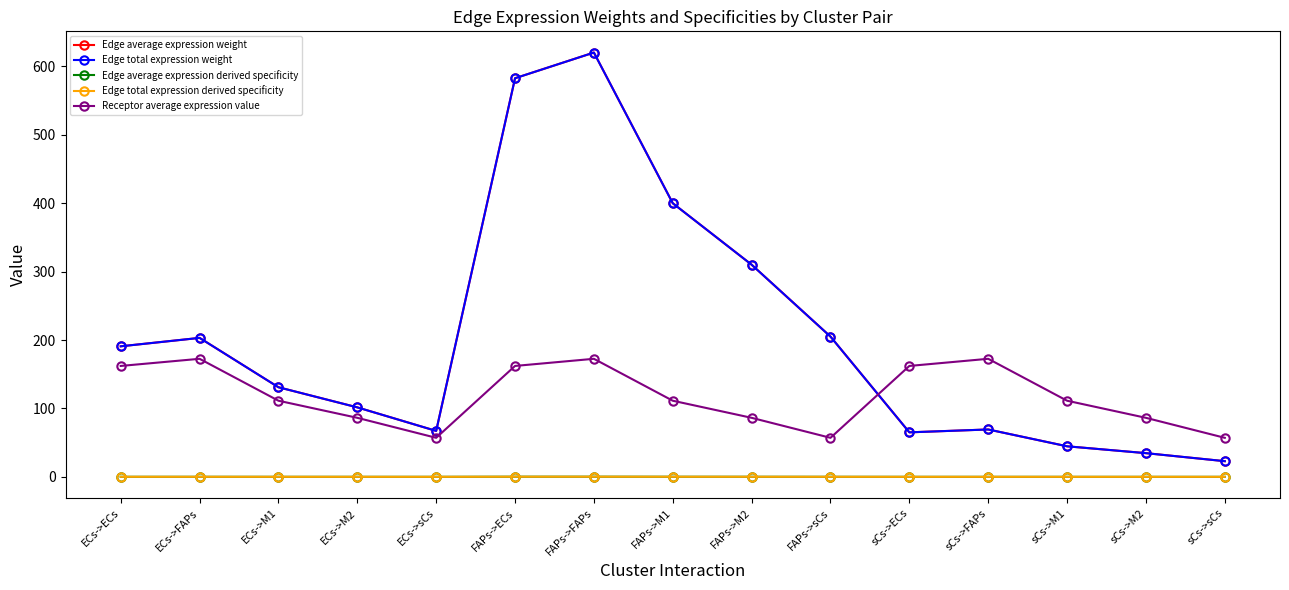

Does the chart have visible grid lines?

No